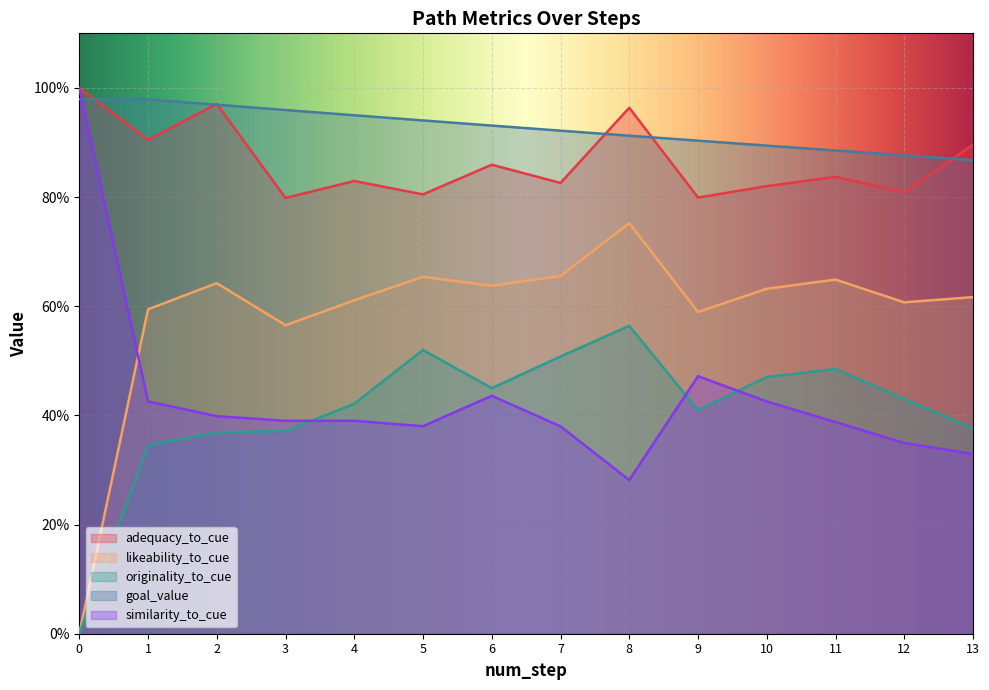

The likeability_to_cue series shows 0.3 at 1. True or false?

False